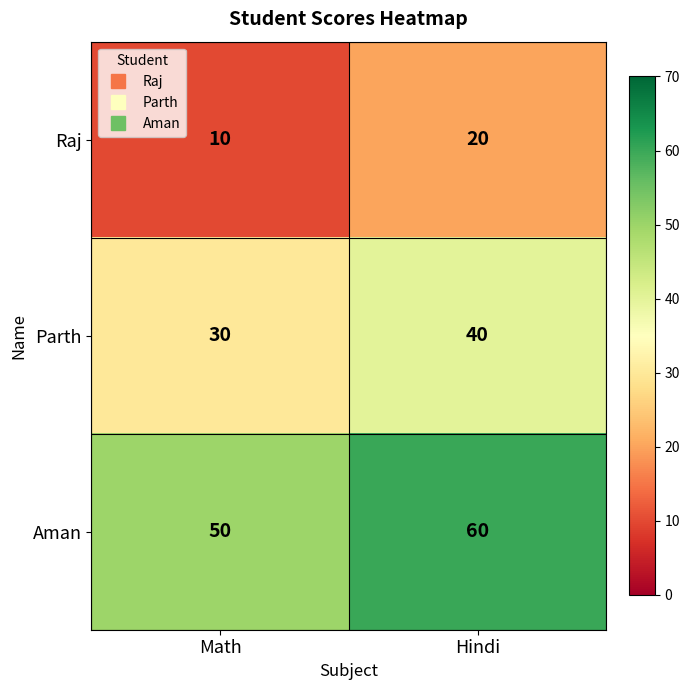

At how many categories does at least one series exceed 24?

2